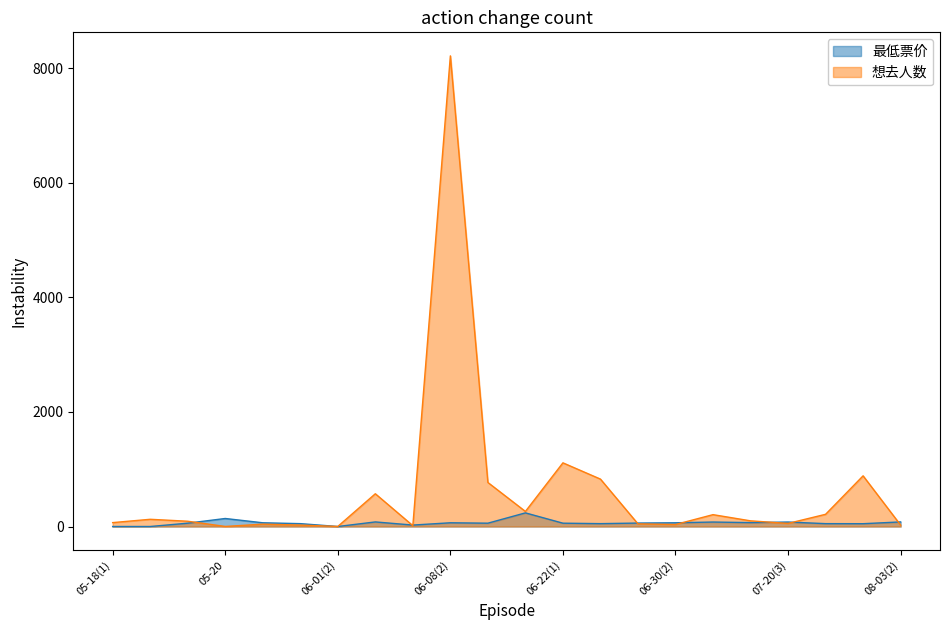

Does the chart have visible grid lines?

No